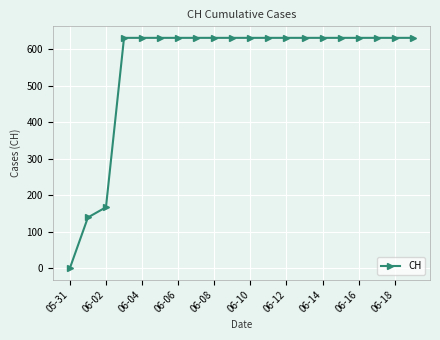

What is the value of the 9th point from the left?

631